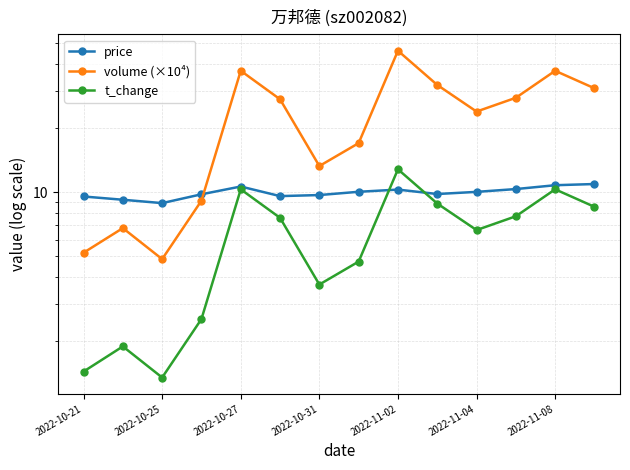

At which category is the sum across all series the highest?

2022-11-02